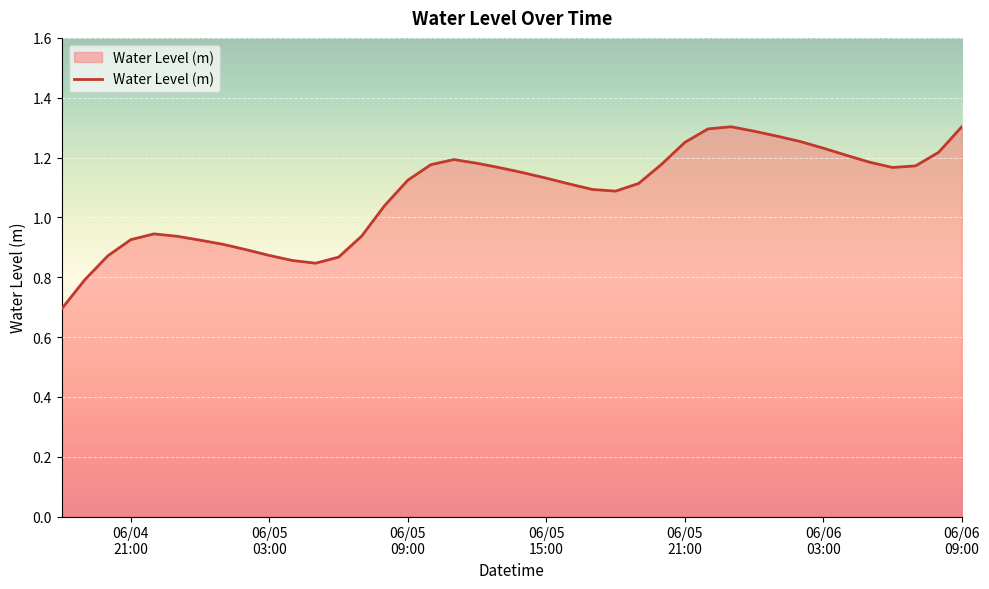

Does the chart have visible grid lines?

Yes